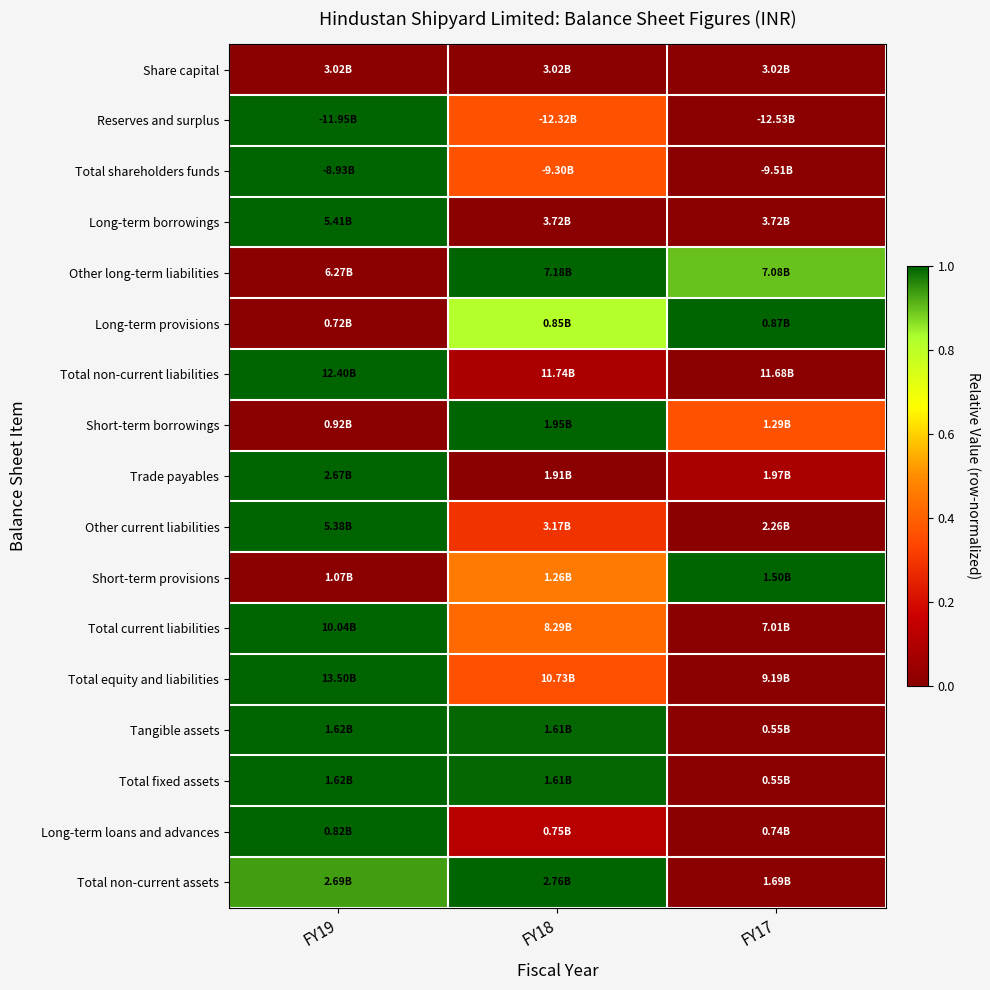

Reading left to right, list all the values displayed in this chart.

Share capital: FY19=0.0	FY18=0.0	FY17=0.0
Reserves and surplus: FY19=1.0	FY18=0.4	FY17=0.0
Total shareholders funds: FY19=1.0	FY18=0.4	FY17=0.0
Long-term borrowings: FY19=1.0	FY18=0.0	FY17=0.0
Other long-term liabilities: FY19=0.0	FY18=1.0	FY17=0.9
Long-term provisions: FY19=0.0	FY18=0.8	FY17=1.0
Total non-current liabilities: FY19=1.0	FY18=0.1	FY17=0.0
Short-term borrowings: FY19=0.0	FY18=1.0	FY17=0.4
Trade payables: FY19=1.0	FY18=0.0	FY17=0.1
Other current liabilities: FY19=1.0	FY18=0.3	FY17=0.0
Short-term provisions: FY19=0.0	FY18=0.5	FY17=1.0
Total current liabilities: FY19=1.0	FY18=0.4	FY17=0.0
Total equity and liabilities: FY19=1.0	FY18=0.4	FY17=0.0
Tangible assets: FY19=1.0	FY18=1.0	FY17=0.0
Total fixed assets: FY19=1.0	FY18=1.0	FY17=0.0
Long-term loans and advances: FY19=1.0	FY18=0.1	FY17=0.0
Total non-current assets: FY19=0.9	FY18=1.0	FY17=0.0